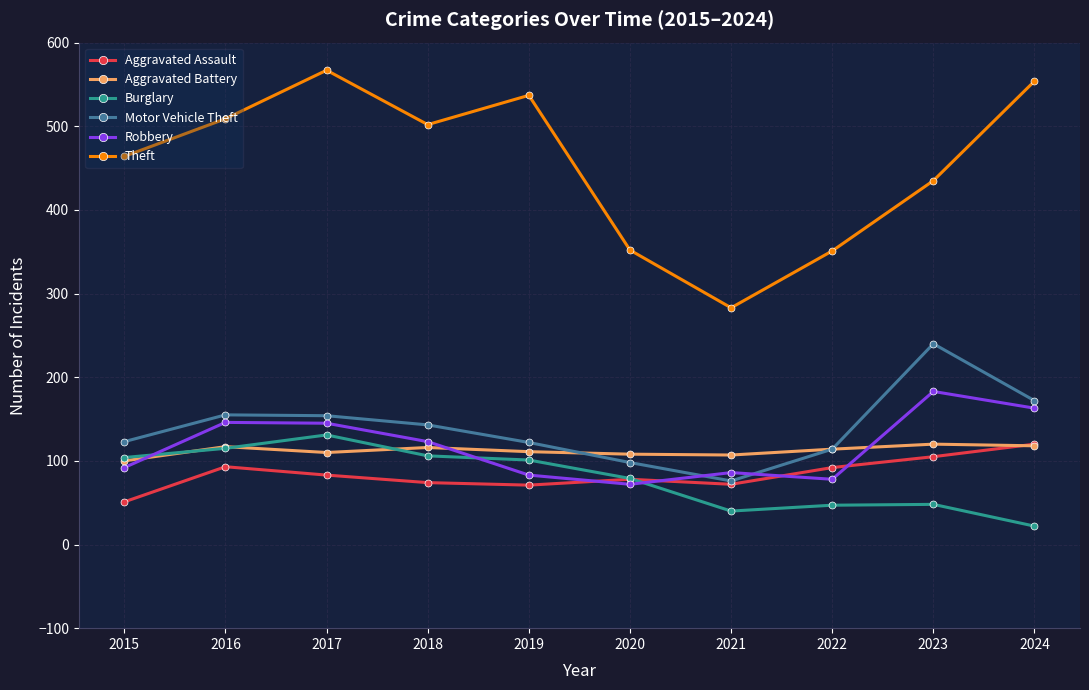

What is the spread (max minus min) of values at 2015?

413